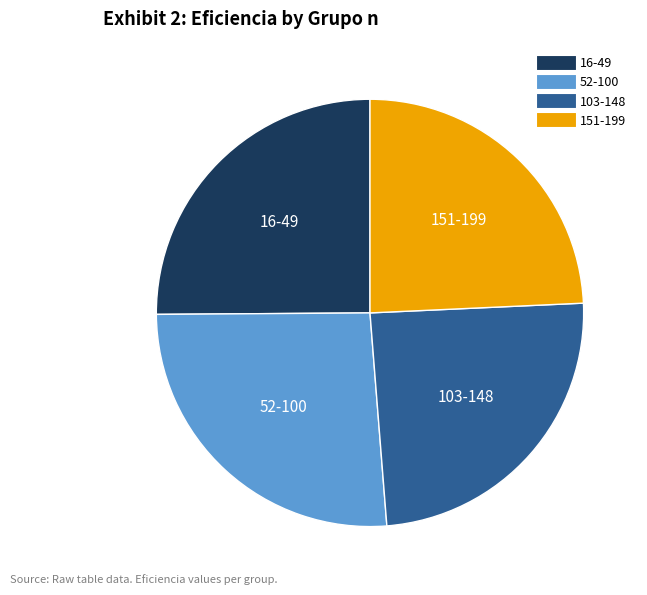

How many slices are in this pie chart?

4